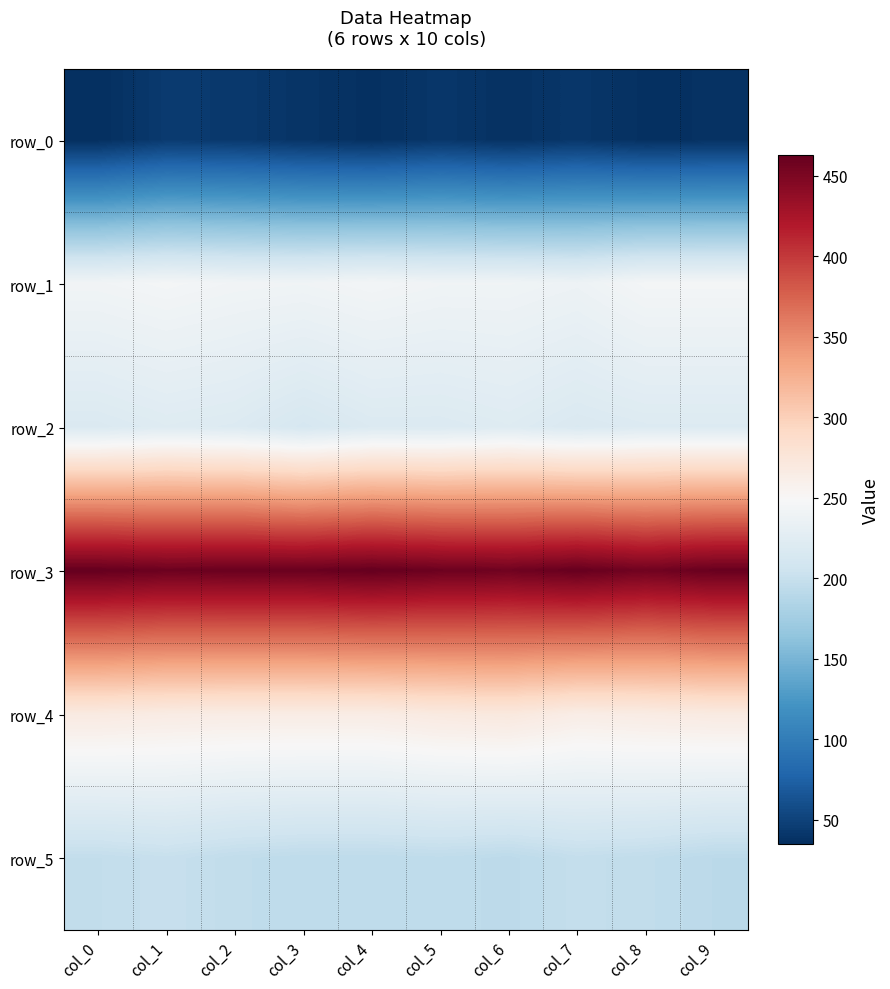

How many data points in row_5 are above 196?

3